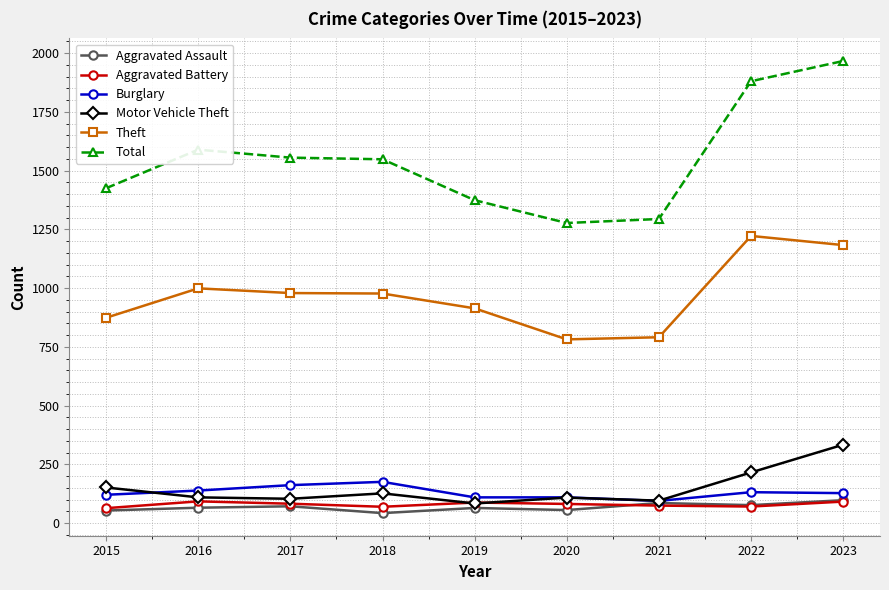

Count the number of categories in the chart.

9